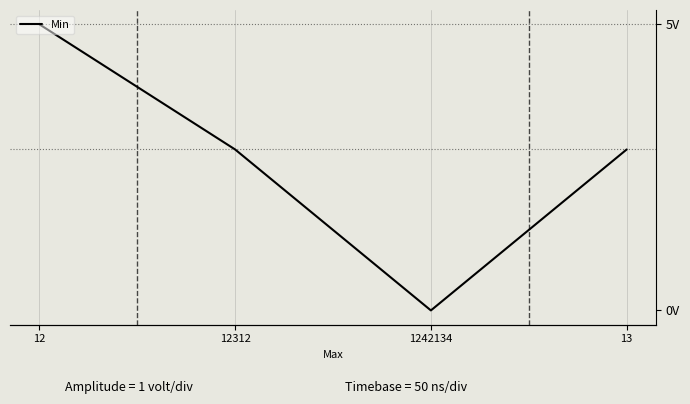

The chart shows a value of 7 at 12. True or false?

True